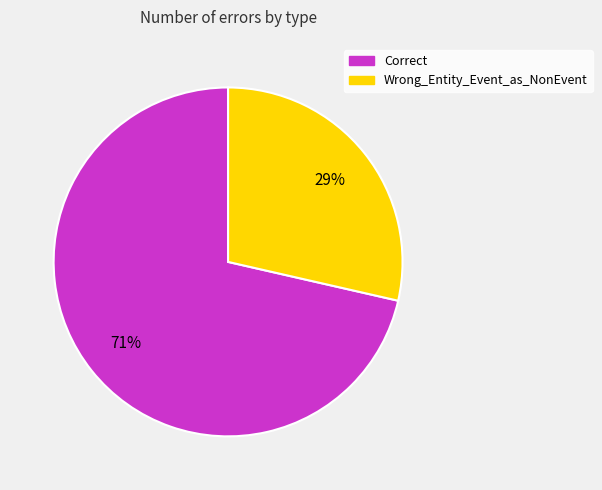

Which has a higher value, Correct or Wrong_Entity_Event_as_NonEvent?

Correct